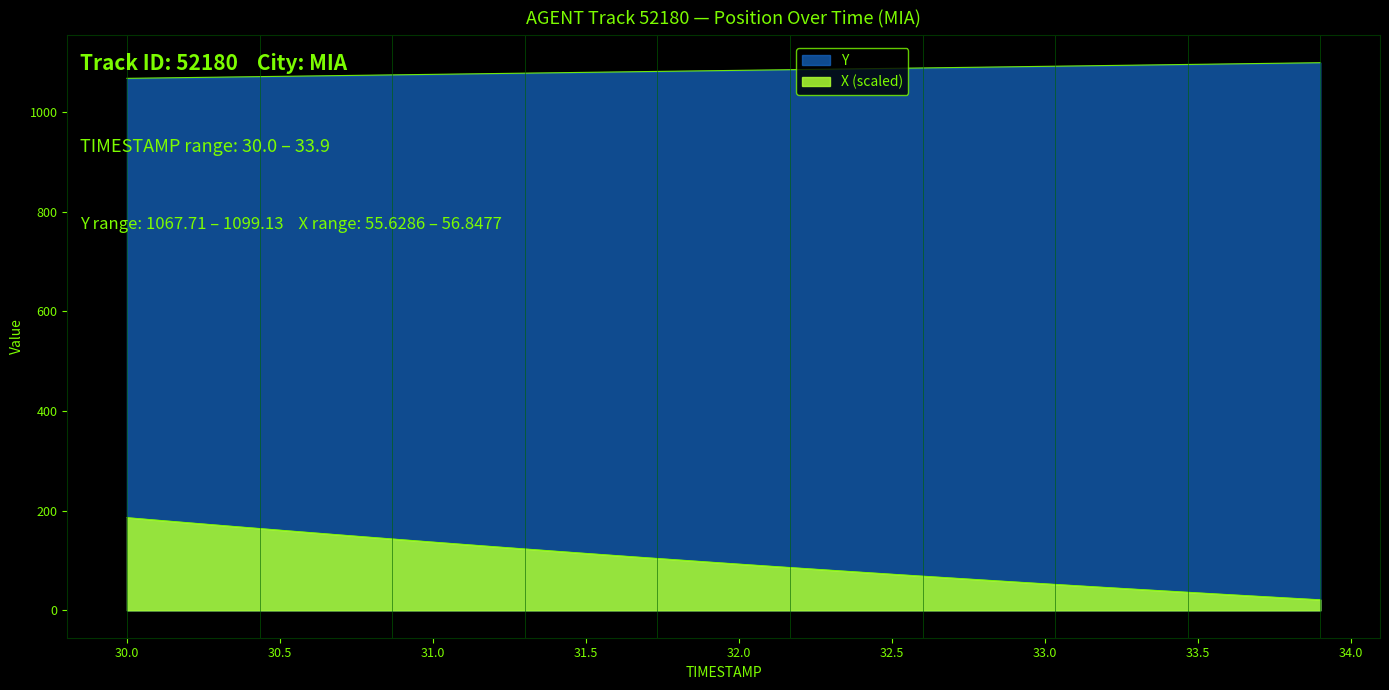

True or false: X and Y intersect in this chart.

False